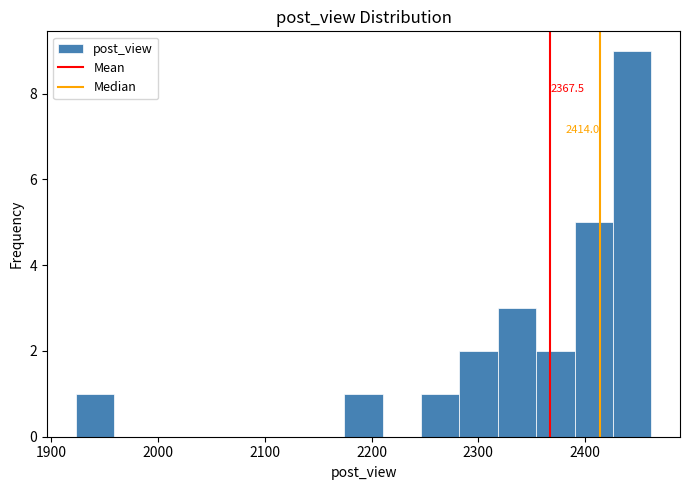

Read against the x-axis, roughly where is the centre of the tallest bar?

2440